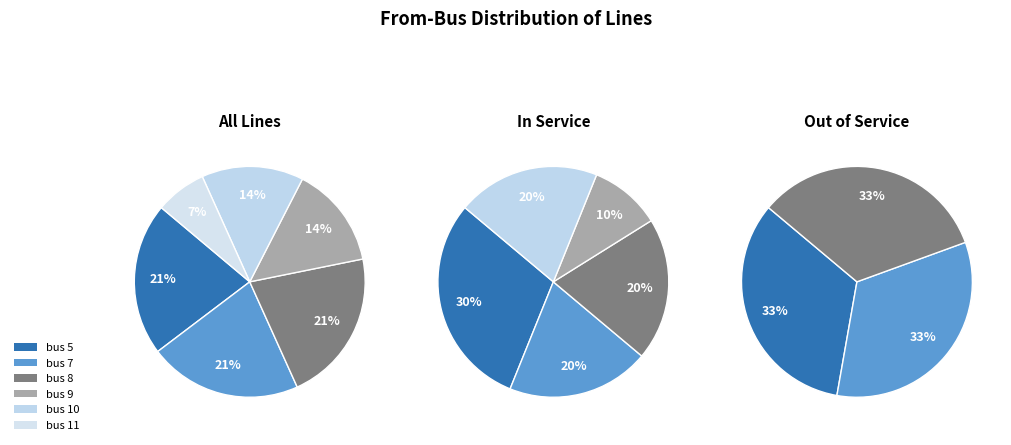

At from_bus 9, list the series in order from smallest to largest.

line (in_service=False), line (in_service=True)